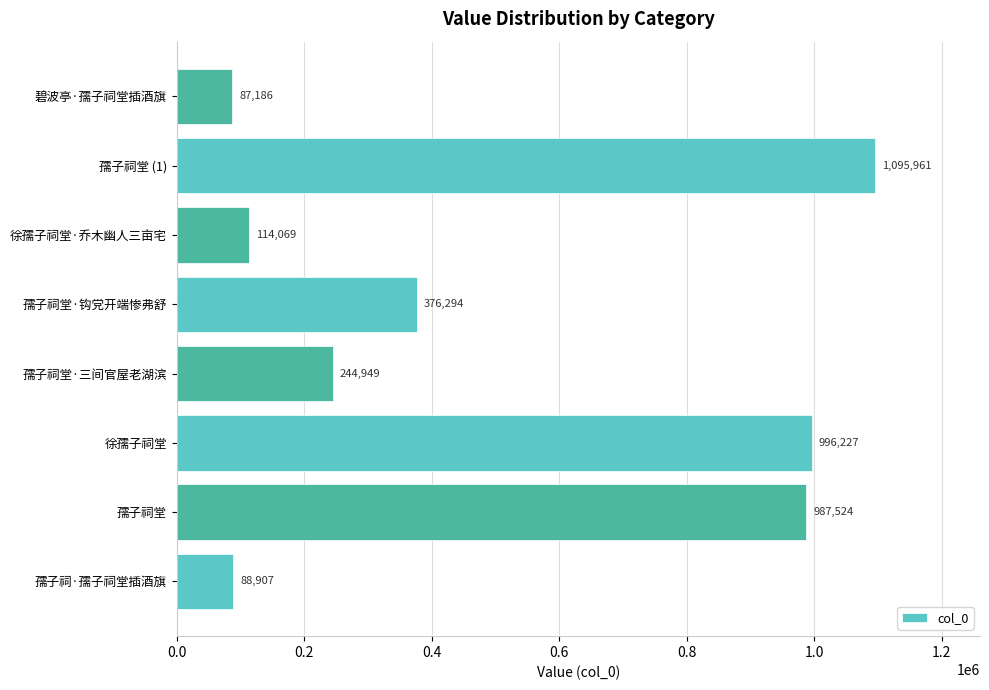

List the labels in order of value, largest first.

孺子祠堂 (1), 徐孺子祠堂, 孺子祠堂, 孺子祠堂·钩党开端惨弗舒, 孺子祠堂·三间官屋老湖滨, 徐孺子祠堂·乔木幽人三亩宅, 孺子祠·孺子祠堂插酒旗, 碧波亭·孺子祠堂插酒旗